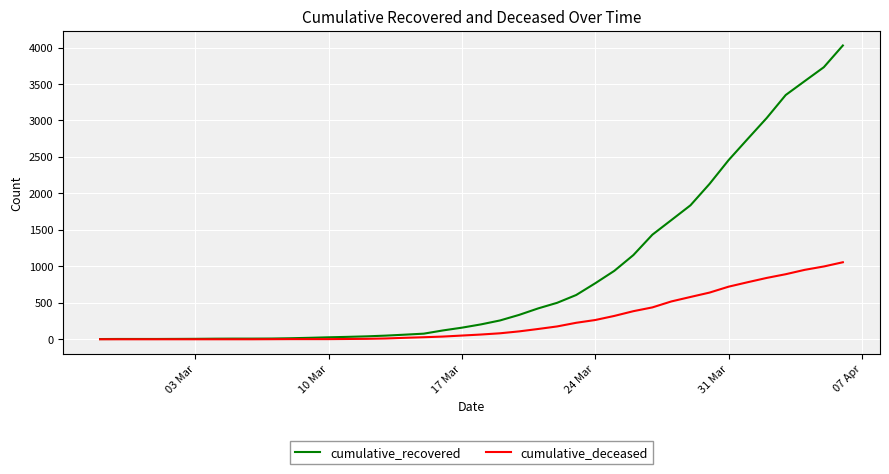

How many categories are shown in the chart?

40